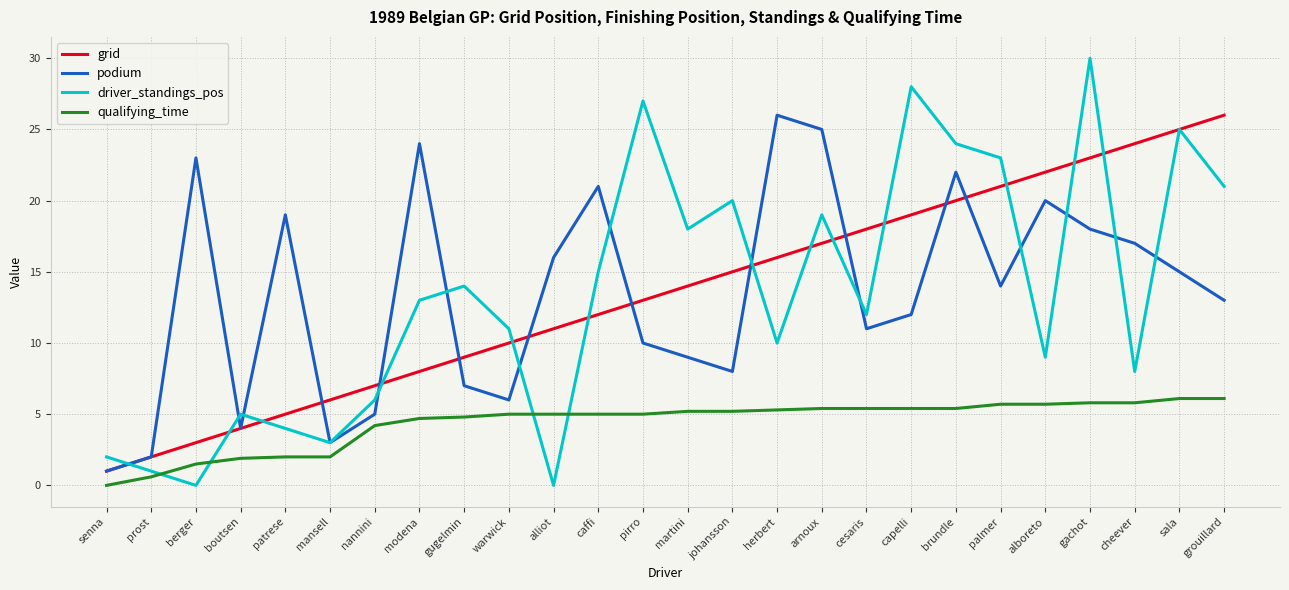

What is the total value across all series at capelli?

64.4